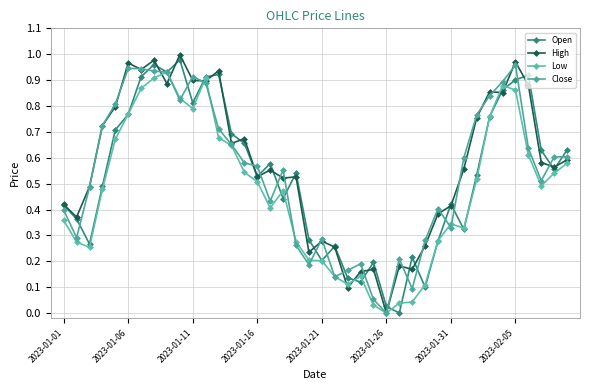

List the series in order of their peak value, highest first.

High, Open, Close, Low